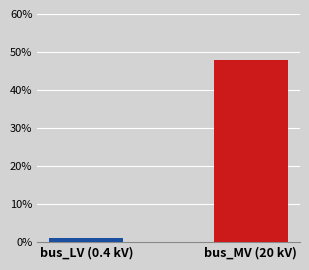

Does the chart contain any negative values?

No